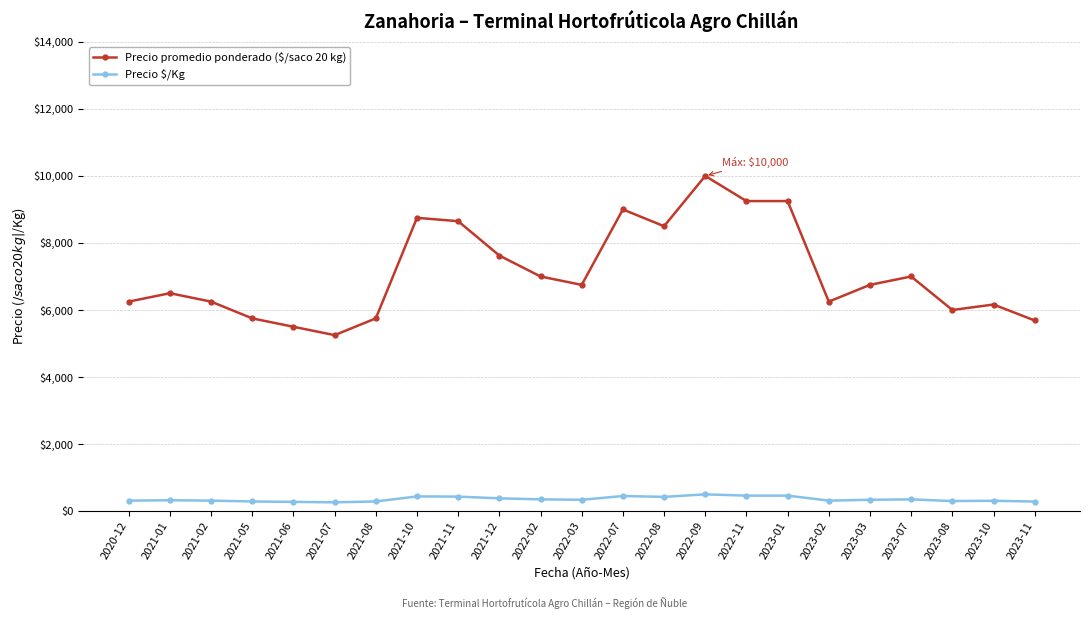

Rank the series at 2022-03 from highest to lowest value.

Precio promedio ponderado ($/saco 20 kg), Precio $/Kg